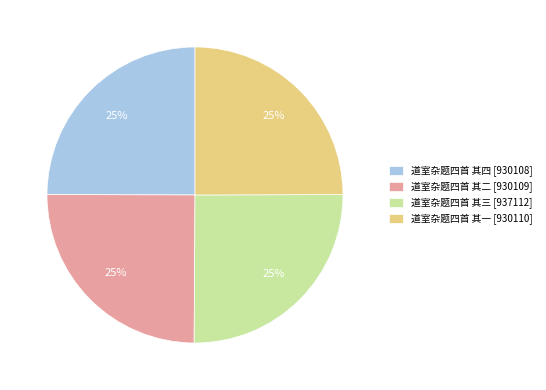

True or false: 道室杂题四首 其四 [930108] accounts for 15% of the total.

False